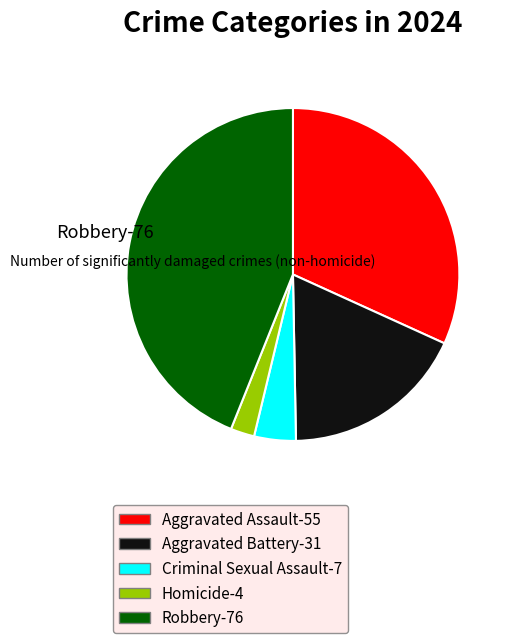

True or false: Aggravated Assault-55 accounts for 32% of the total.

True